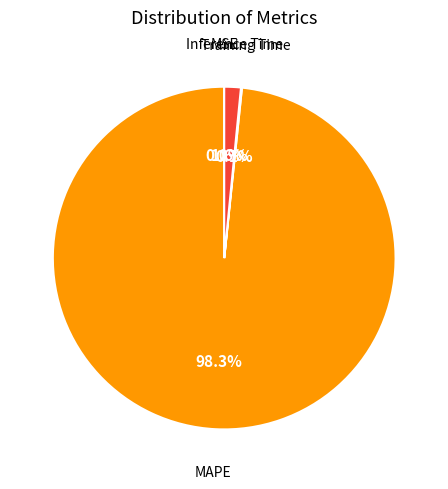

To the nearest percent, what percentage of the pie is Inference Time?

2%